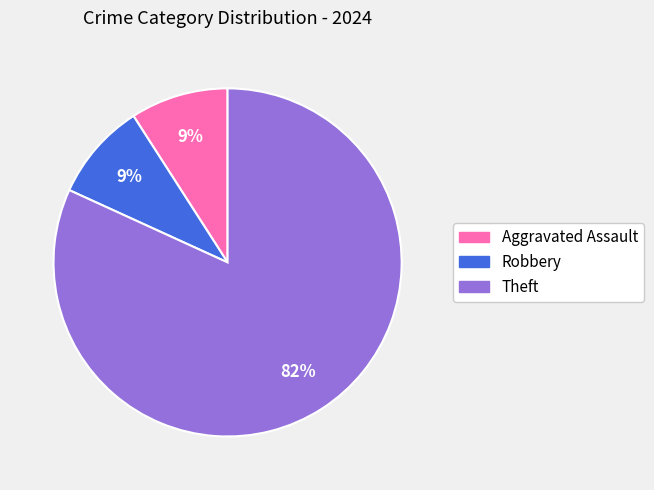

Between Theft and Aggravated Assault, which is larger?

Theft